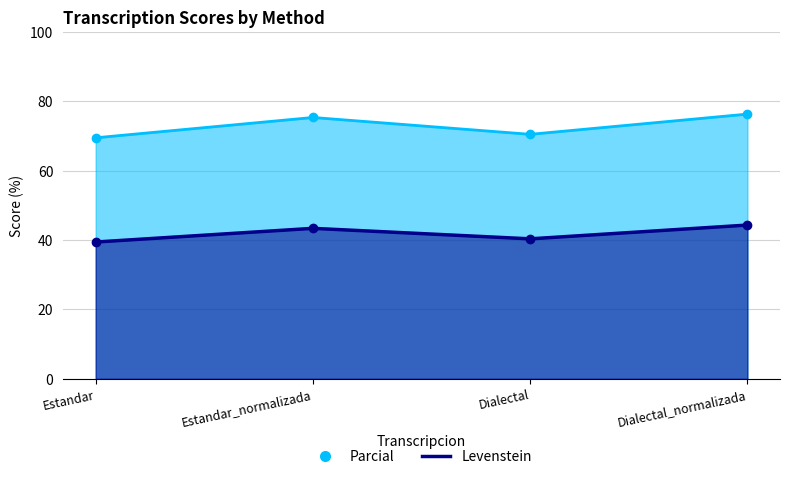

What is the approximate value of Levenstein at Dialectal?

40.4